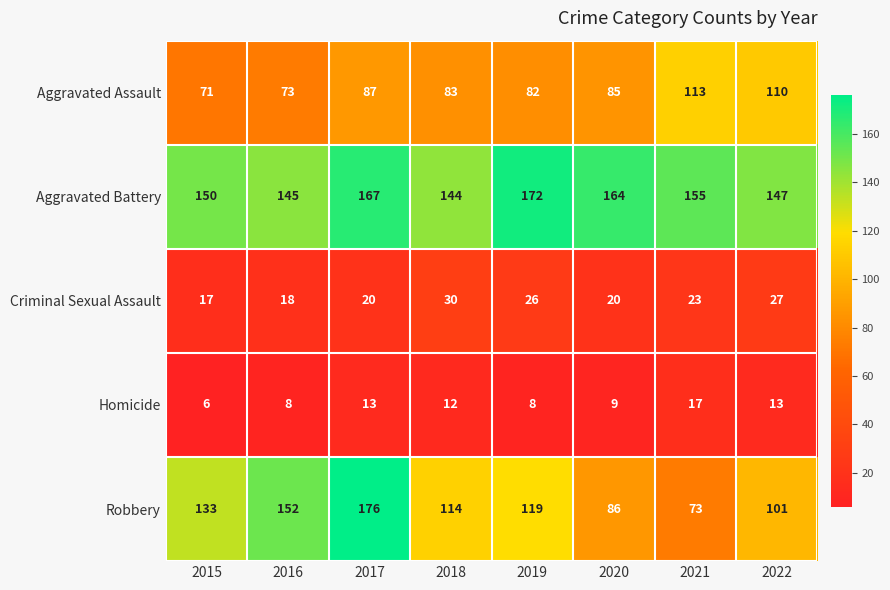

At which label does Aggravated Assault reach its minimum?

2015